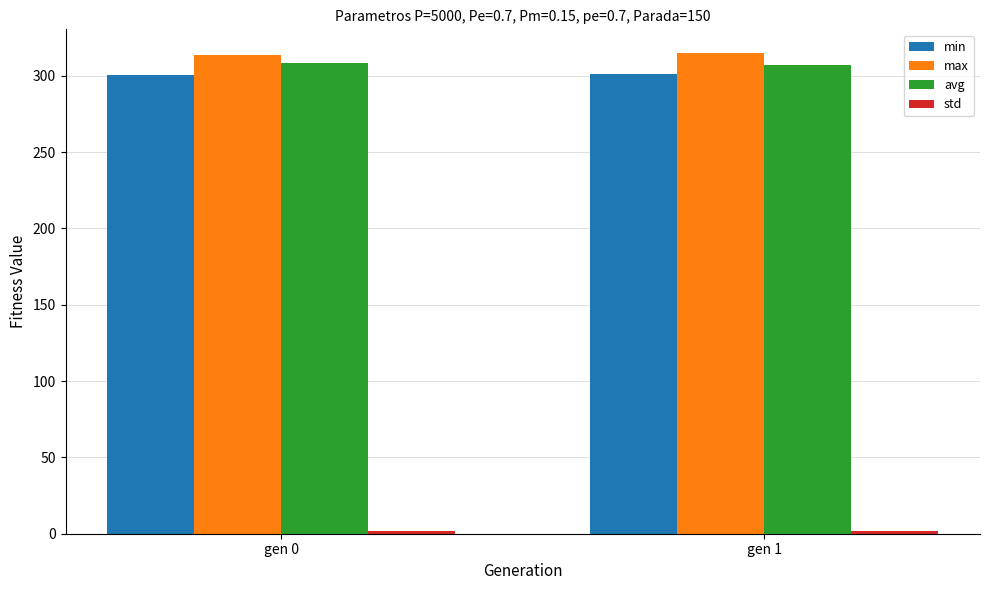

What is the maximum value shown in the chart?

314.7